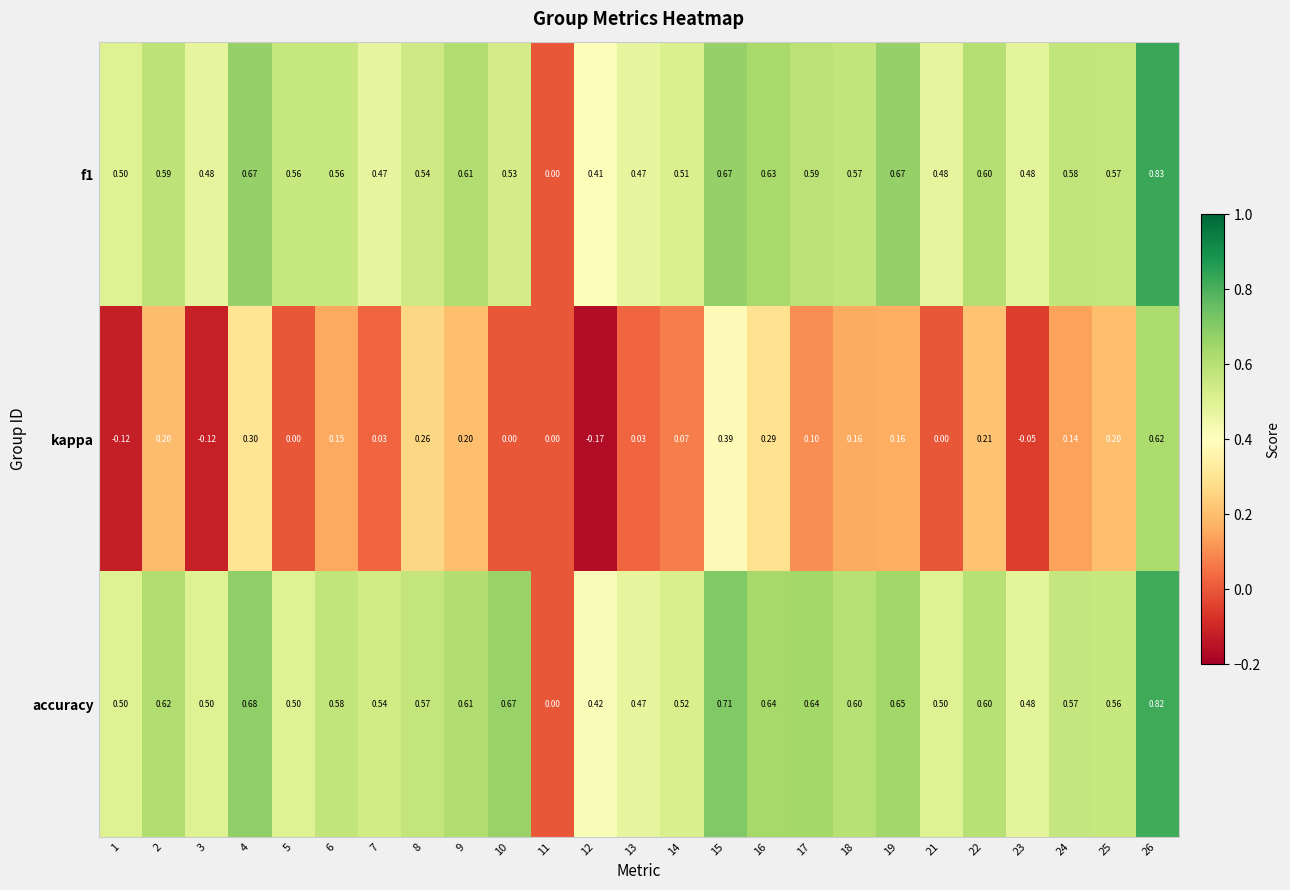

Which series has the largest total across all categories?

accuracy